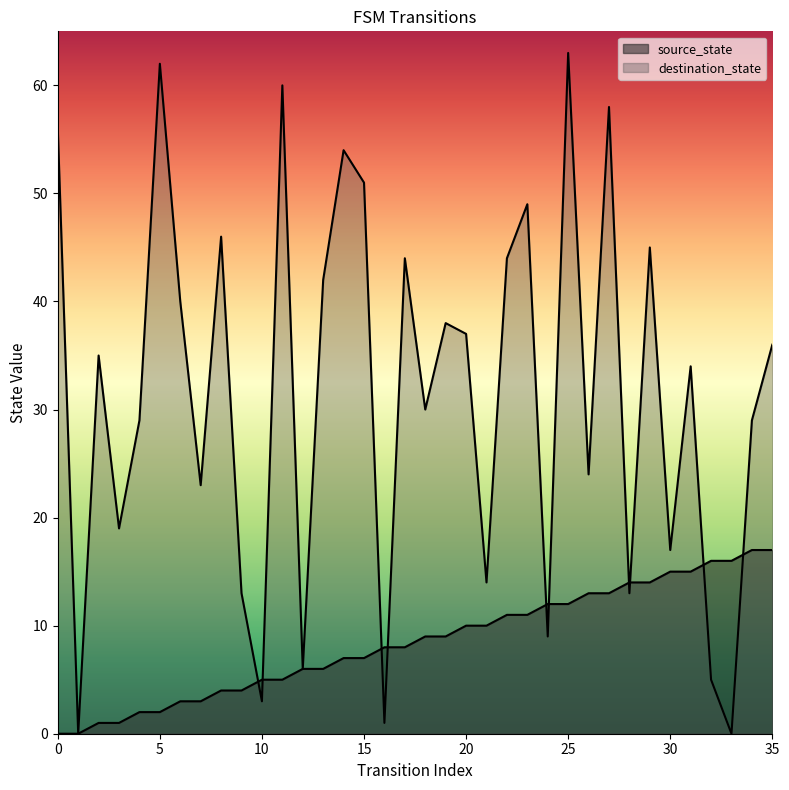

How many intersections are there between destination_state and source_state?

10